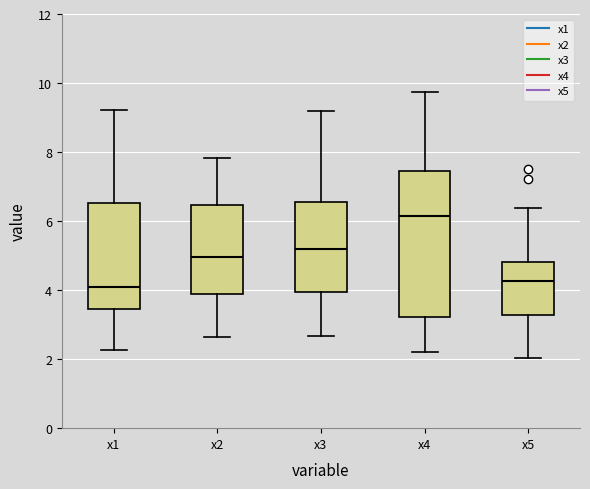

Which box is the tallest, from its lower edge to its upper edge?

x4